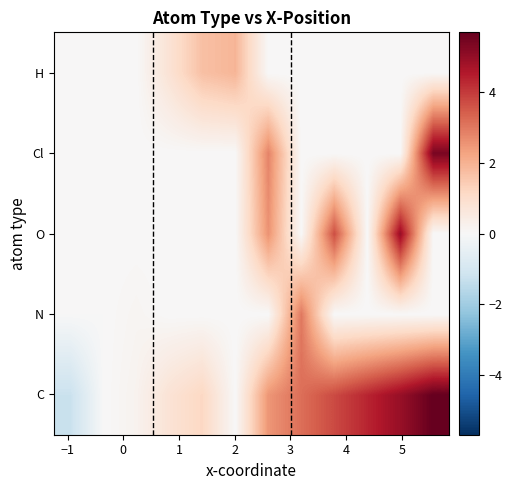

Reading left to right, transcribe all the data shown in this chart.

C: -1.2	0.0	0.2	0.8	1.2	0.0	2.5	3.1	3.7	4.3	4.9	5.7
N: 0.0	0.0	0.1	0.0	0.0	0.0	0.0	3.0	0.0	0.0	0.0	0.0
O: 0.0	0.0	0.0	0.0	0.0	0.0	2.6	0.0	3.7	0.0	4.9	0.0
Cl: 0.0	0.0	0.0	0.0	0.0	0.0	2.8	0.0	0.0	0.0	0.0	5.4
H: 0.0	0.0	0.0	0.8	1.7	1.9	0.0	0.0	0.0	0.0	0.0	0.0